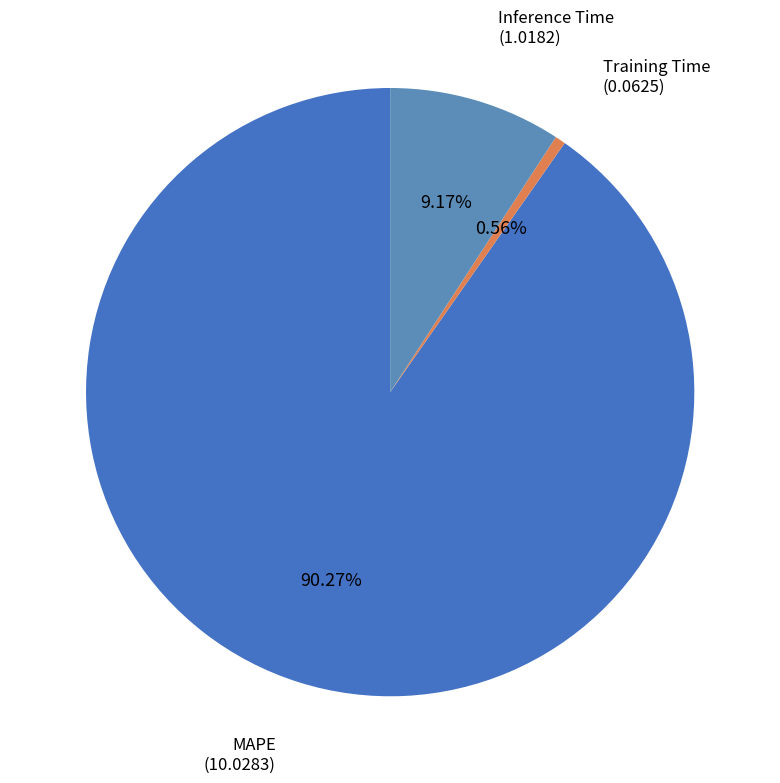

How many segments does this pie chart have?

3